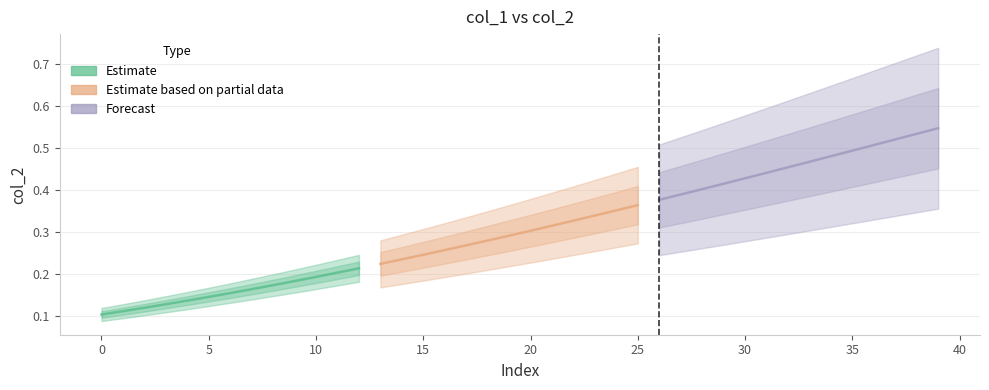

Which category has the highest value across all series?

39